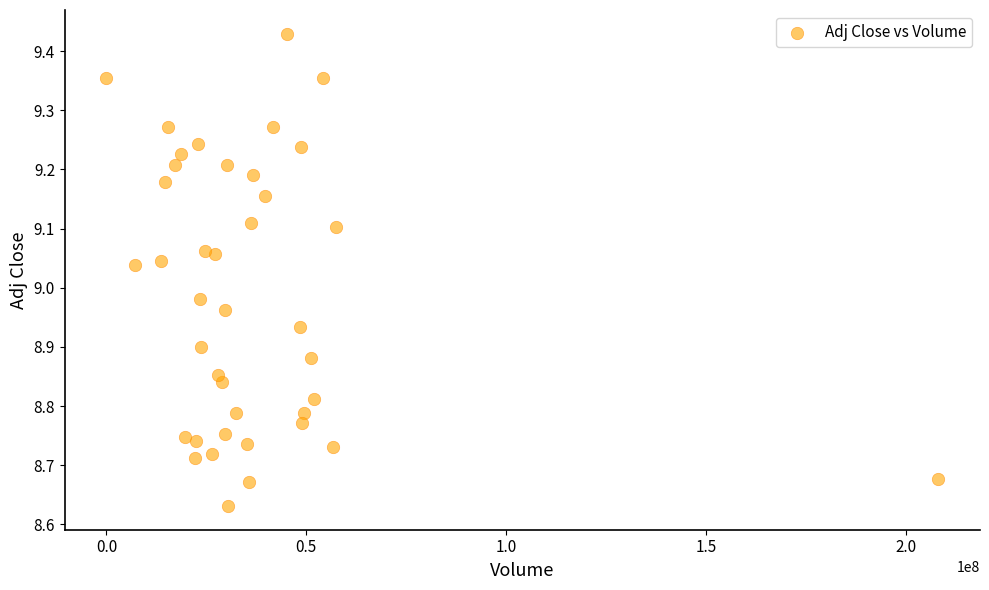

What is the range of X values (max minus min)?

208189430.0